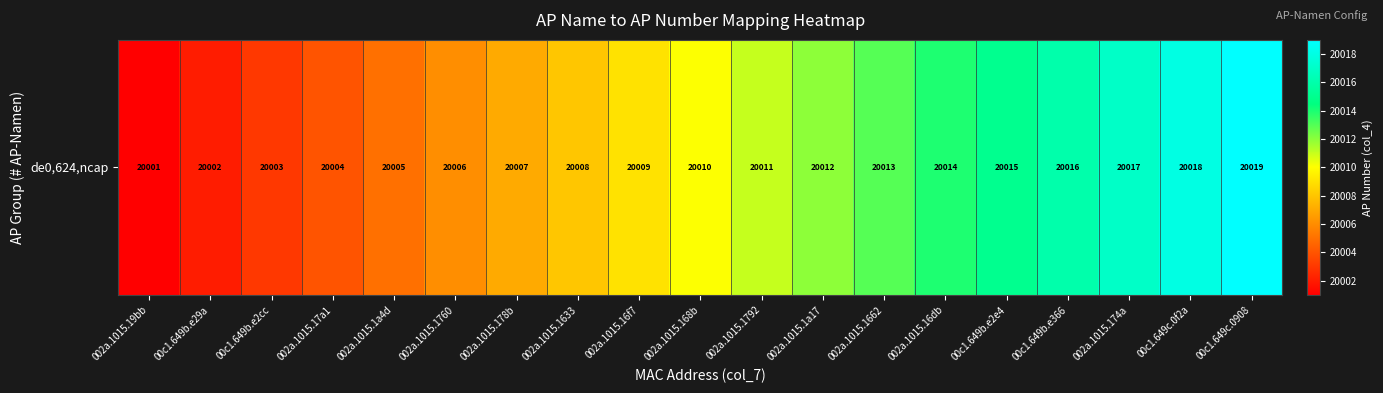

What is the difference between the maximum and minimum values?

18